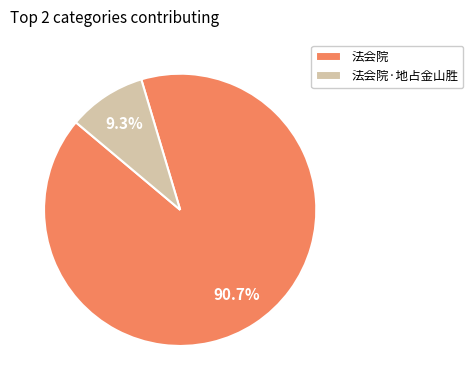

Which category has the biggest portion of the pie?

法会院